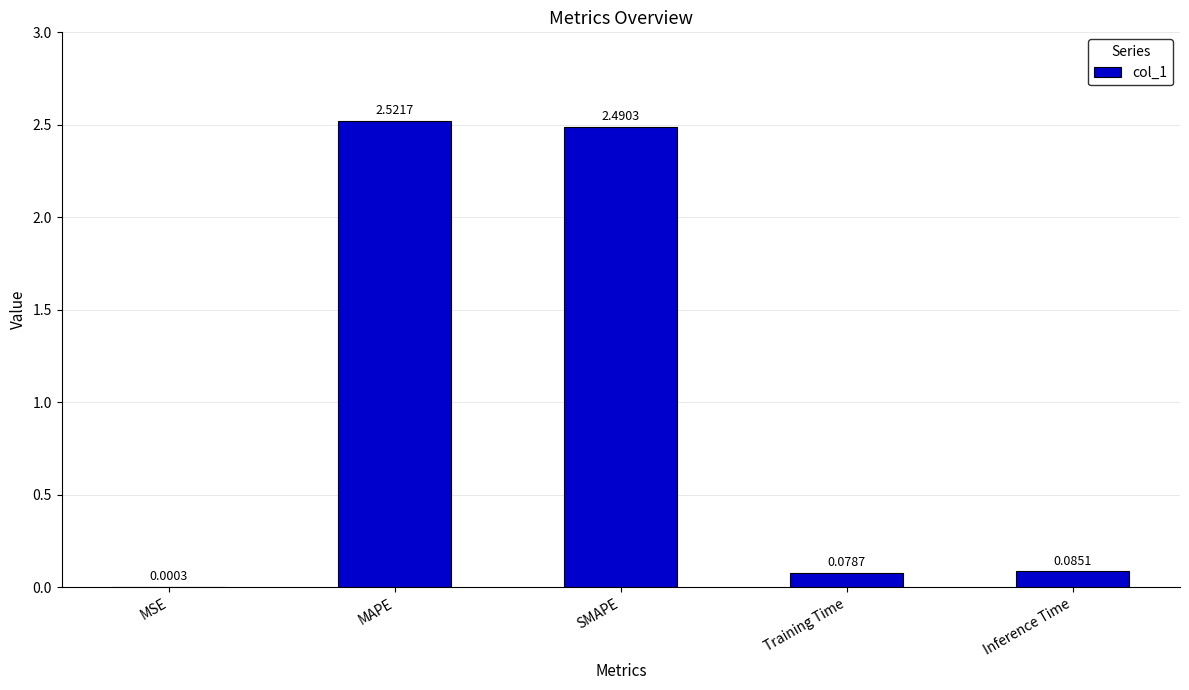

What is the difference between the values at SMAPE and Training Time?

2.4